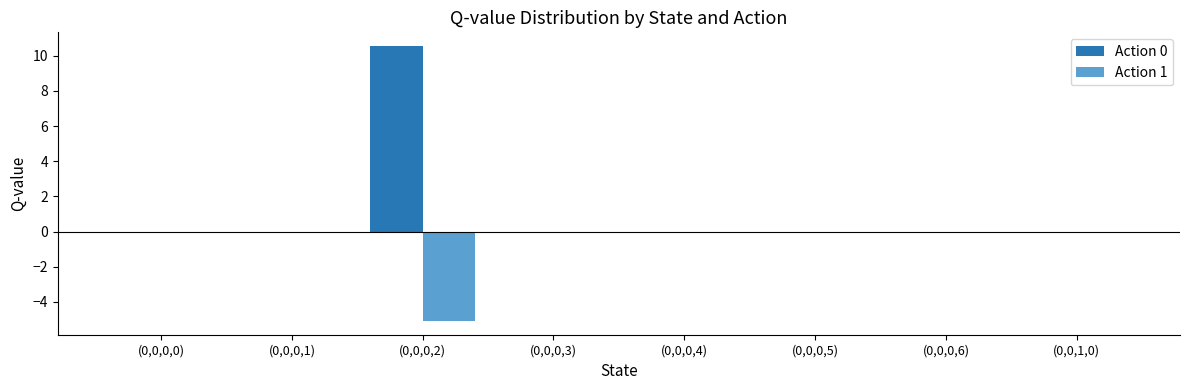

True or false: Action 1 has a value of 3.1 at (0,0,0,6).

False